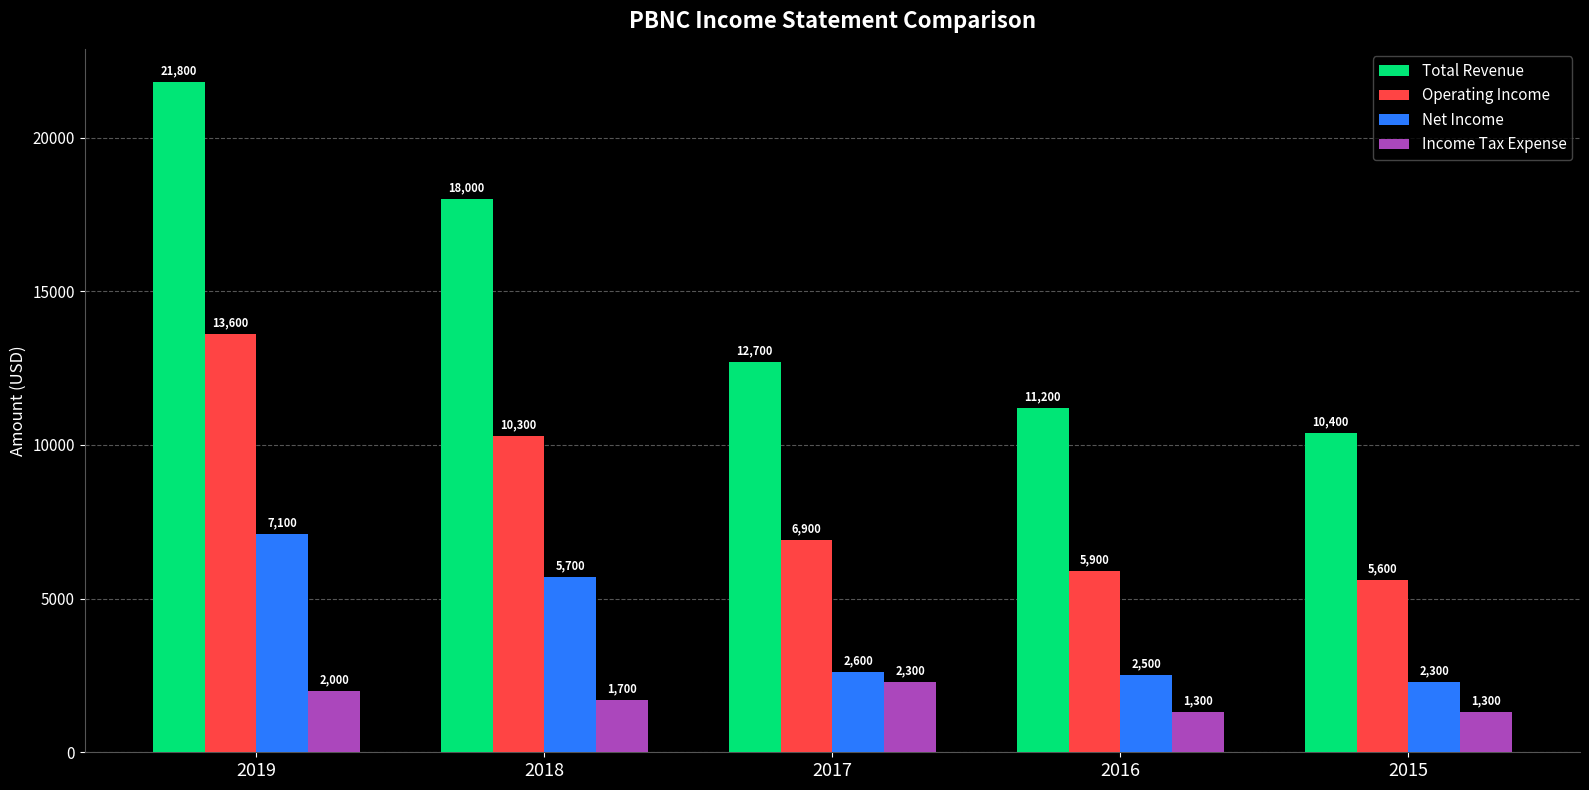

Does the chart contain any negative values?

No